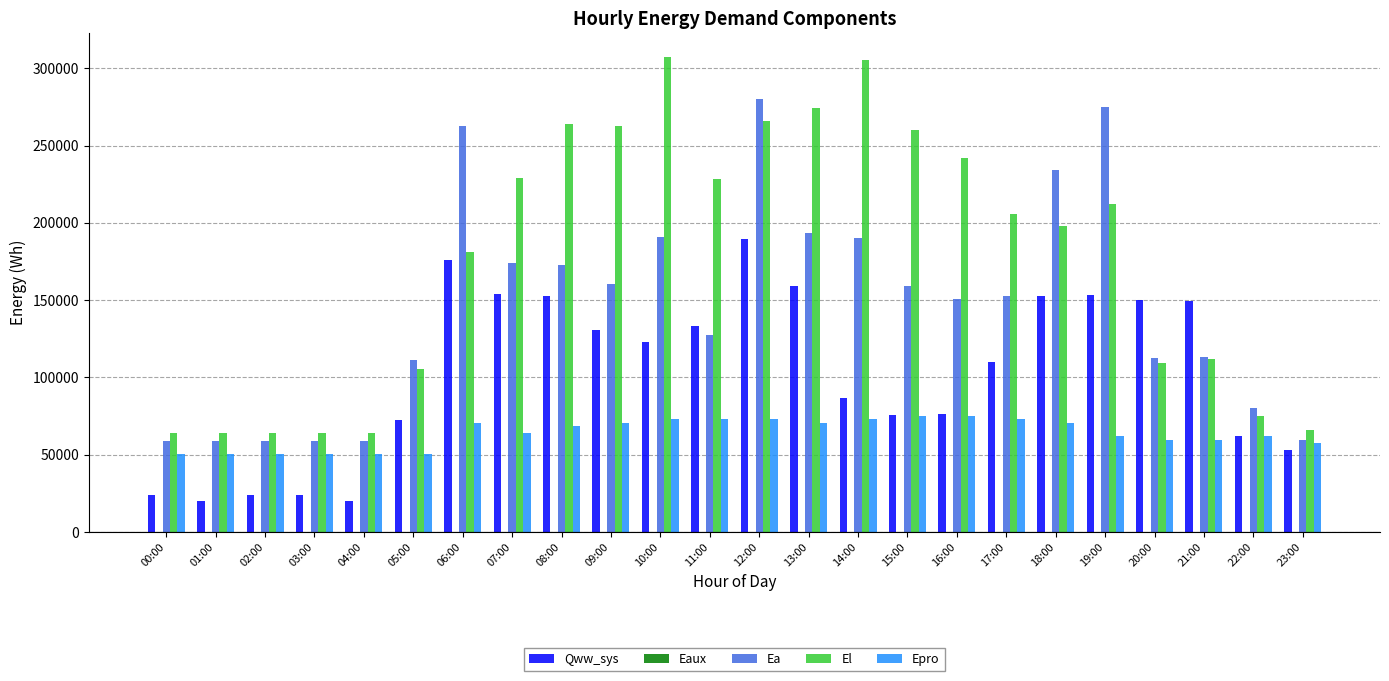

How many data points does each series have?

24